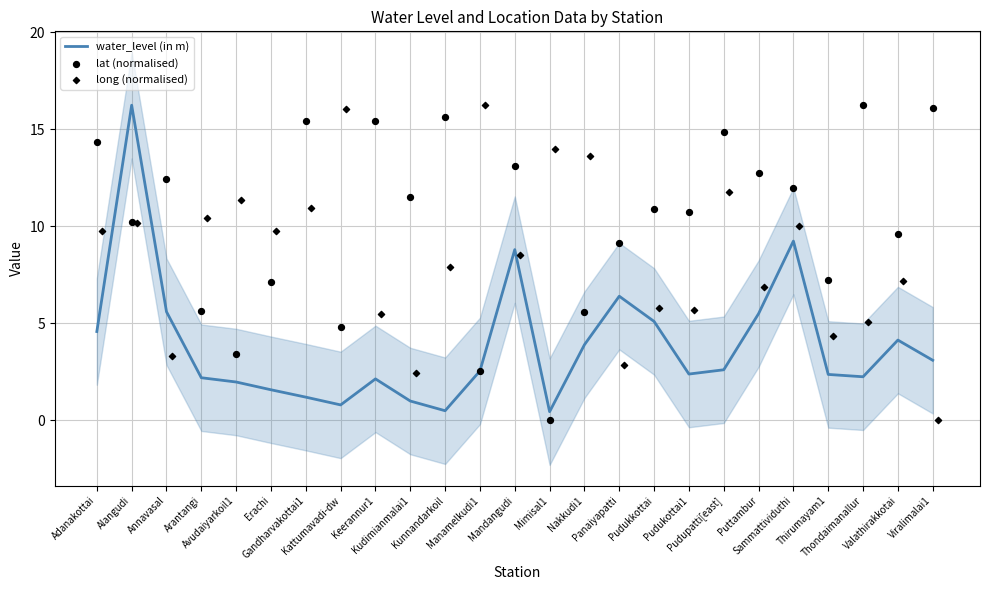

Which series reaches the maximum Y coordinate?

water_level (in m)